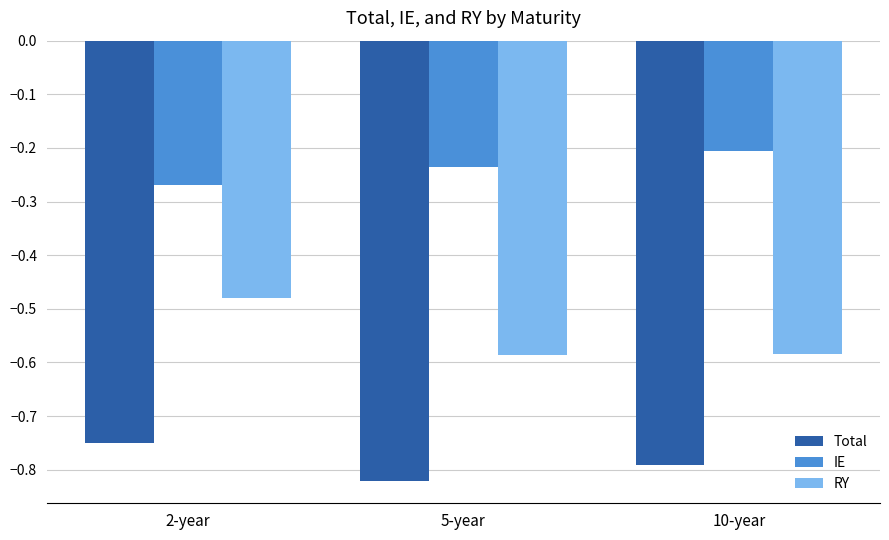

List the labels in order of IE value, largest first.

10-year, 5-year, 2-year